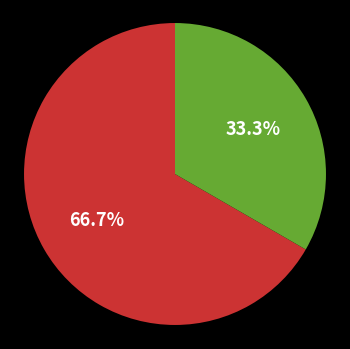

Does any single category account for the majority?

Yes